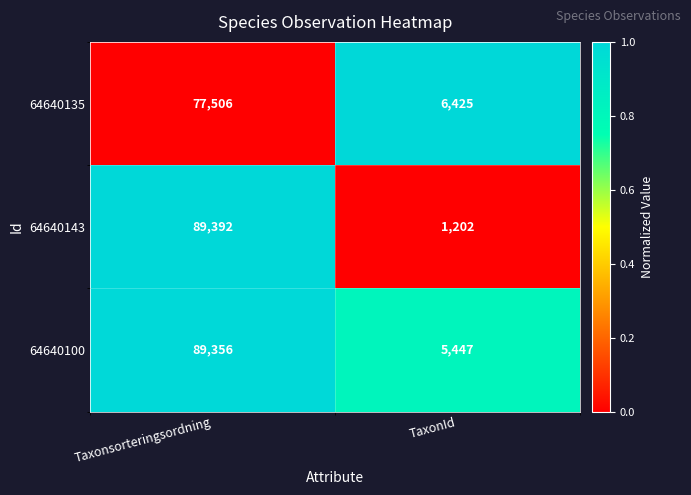

What is the spread (max minus min) of values at Taxonsorteringsordning?

11886